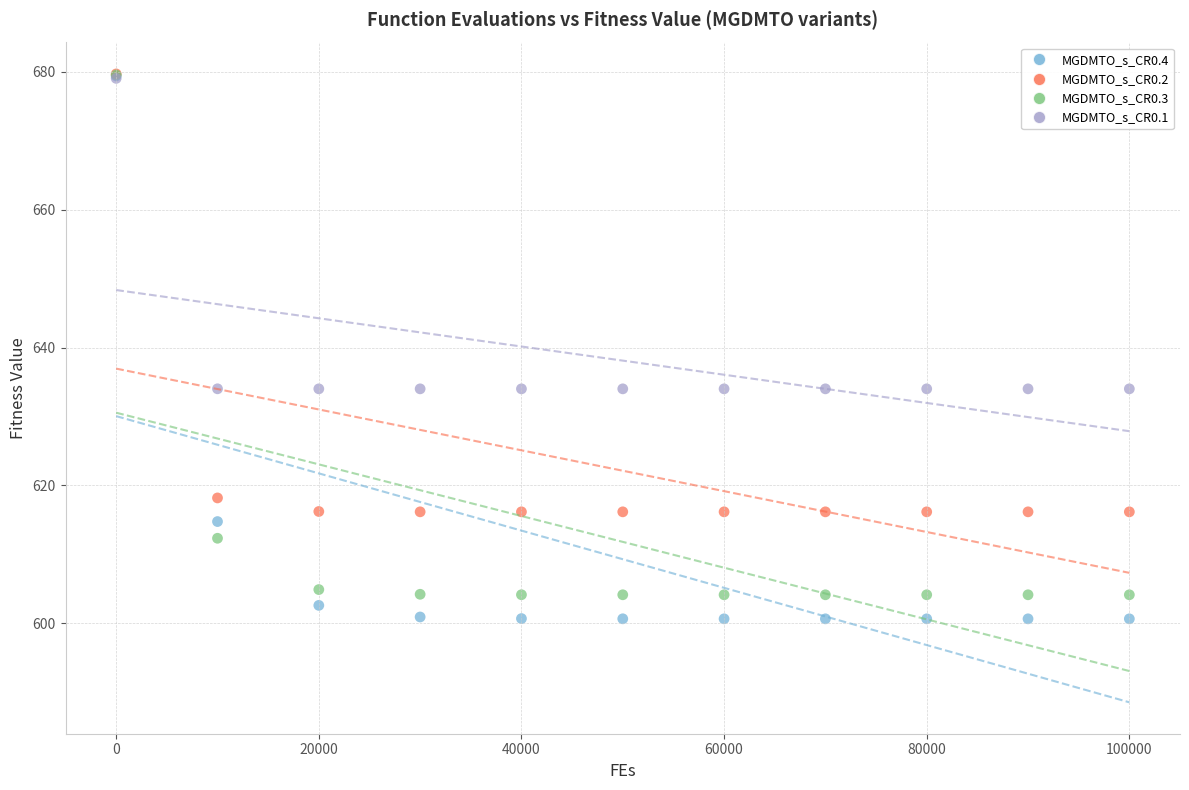

What are all the series names shown in the legend?

MGDMTO_s_CR0.4, MGDMTO_s_CR0.2, MGDMTO_s_CR0.3, MGDMTO_s_CR0.1